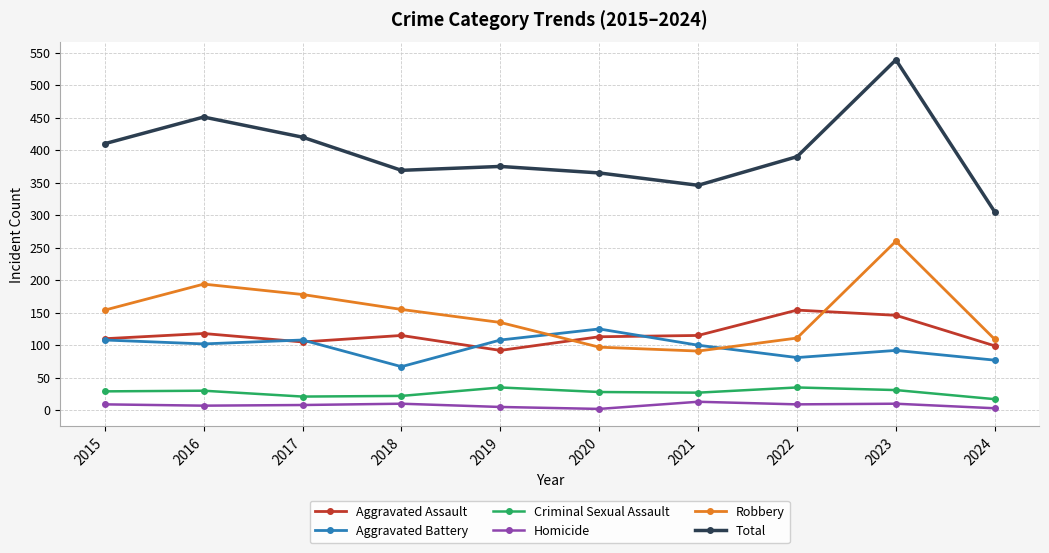

The value of Robbery at 2019 is 232. True or false?

False